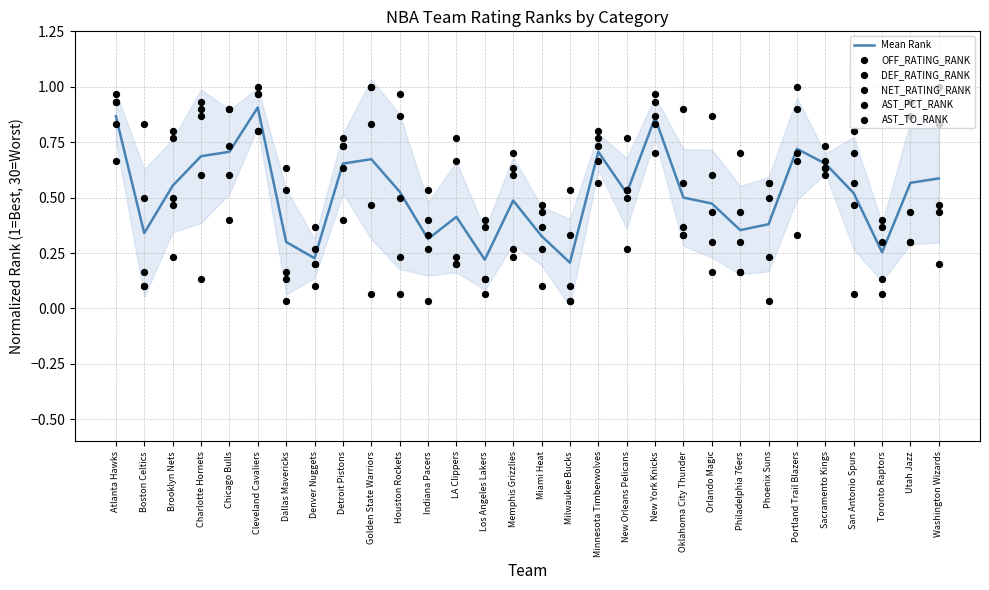

Which series has the widest spread of Y values?

OFF_RATING_RANK